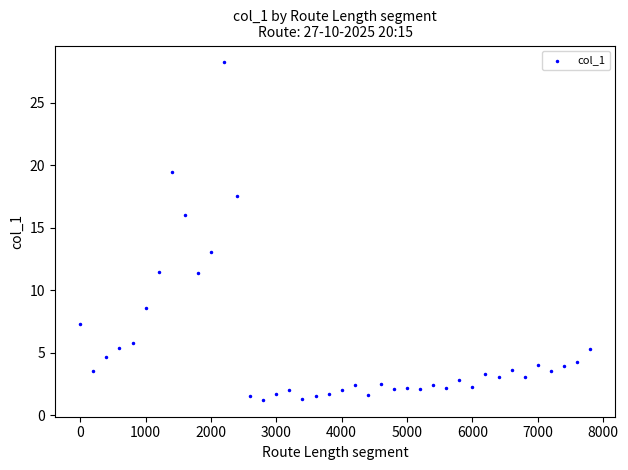

What is the range of X values (max minus min)?

7800.0